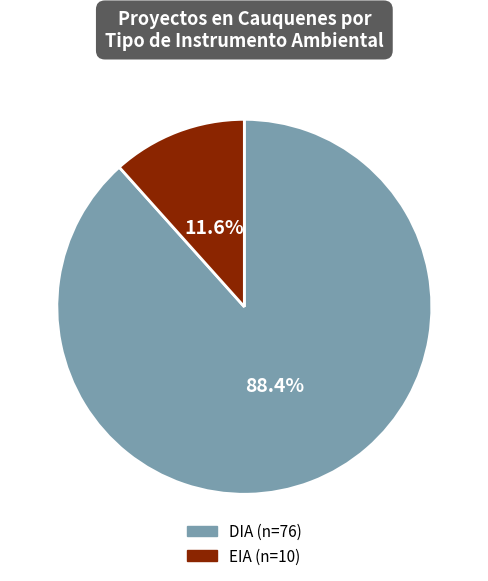

Count the number of slices in the pie.

2